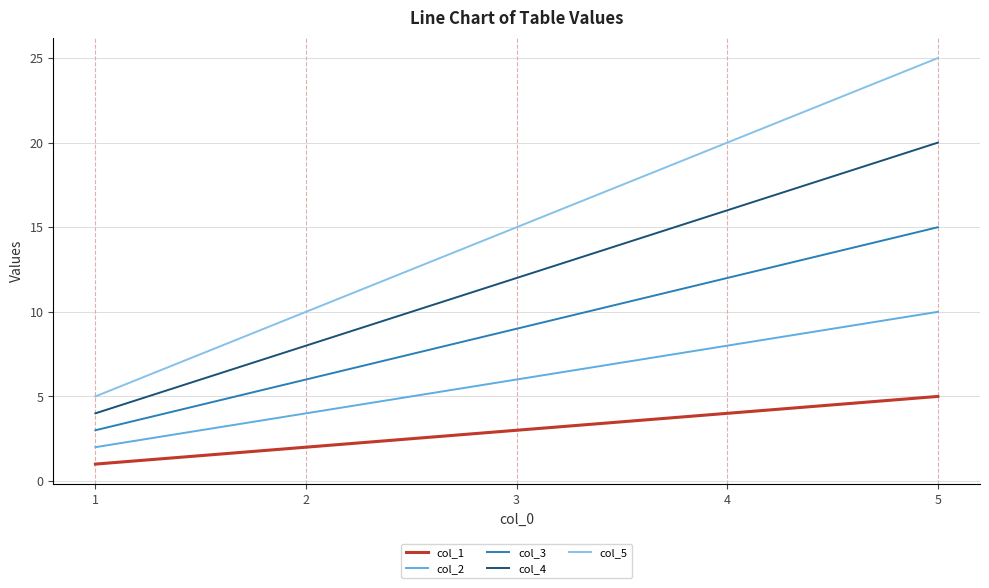

Between 2 and 4, which series saw the biggest shift?

col_5